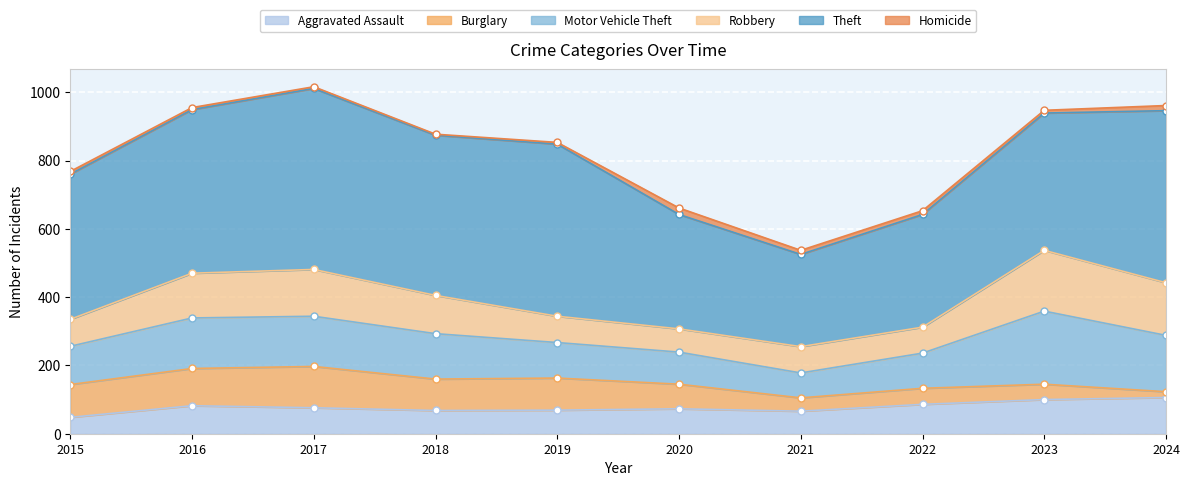

Which category has the highest value in the Theft series?

2017